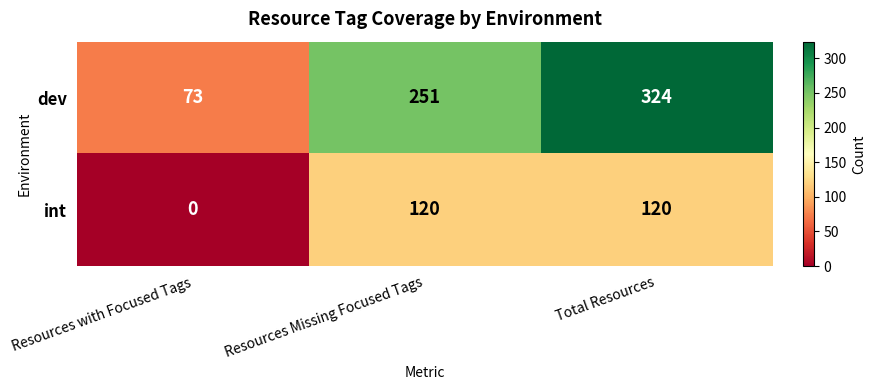

Count the number of categories in the chart.

3